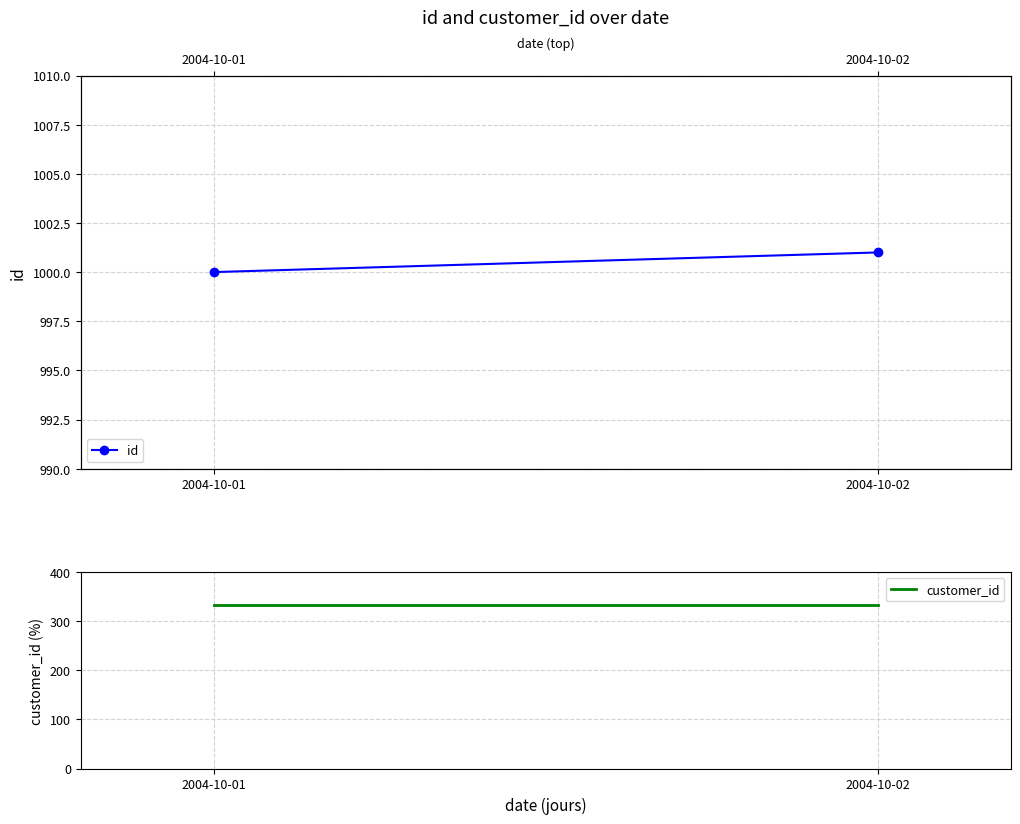

Reading left to right, list all the values displayed in this chart.

id: 1000	1001
customer_id: 333	333